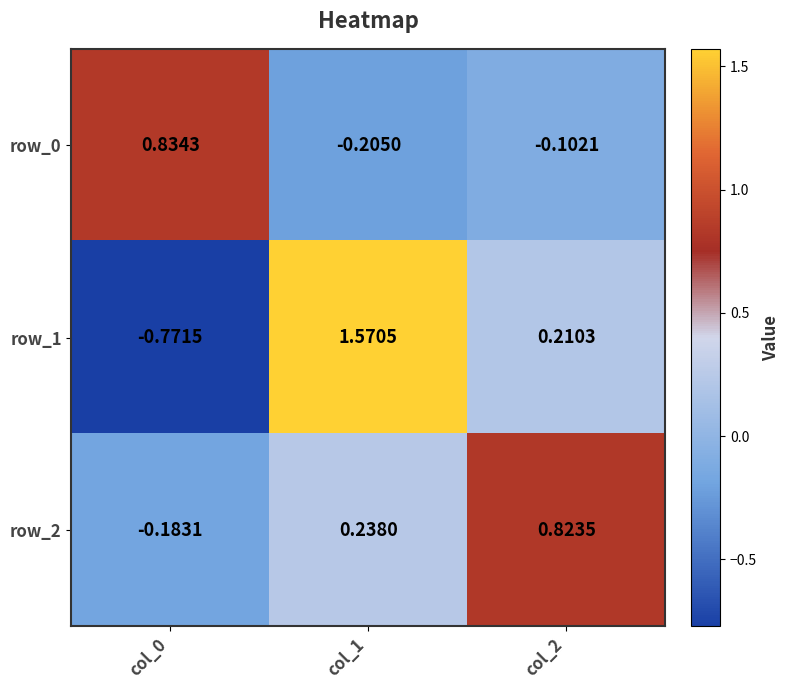

What is the spread (max minus min) of values at col_1?

1.8